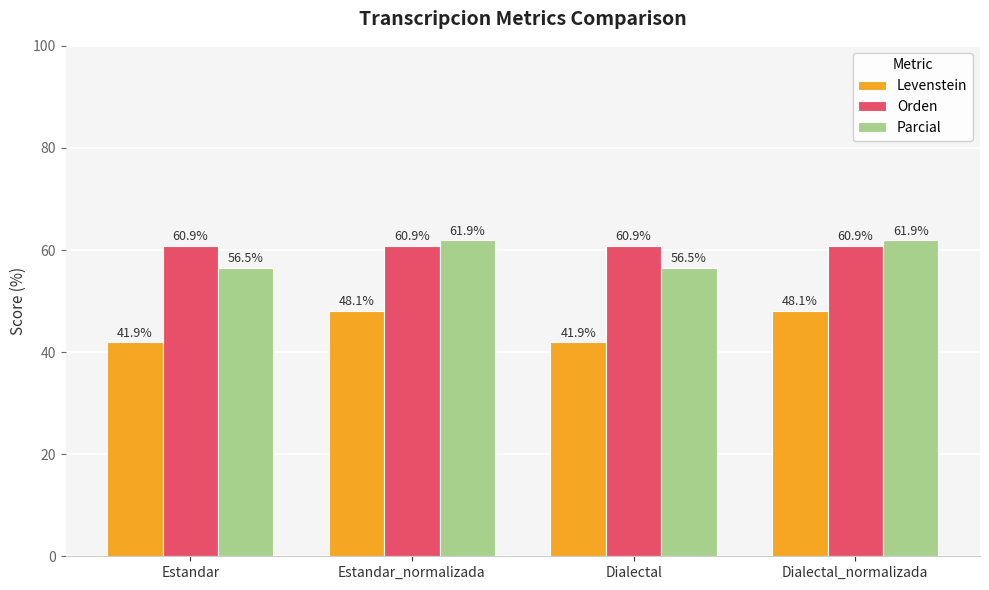

Is the value of Parcial at Estandar greater than the value of Levenstein at Dialectal_normalizada?

Yes